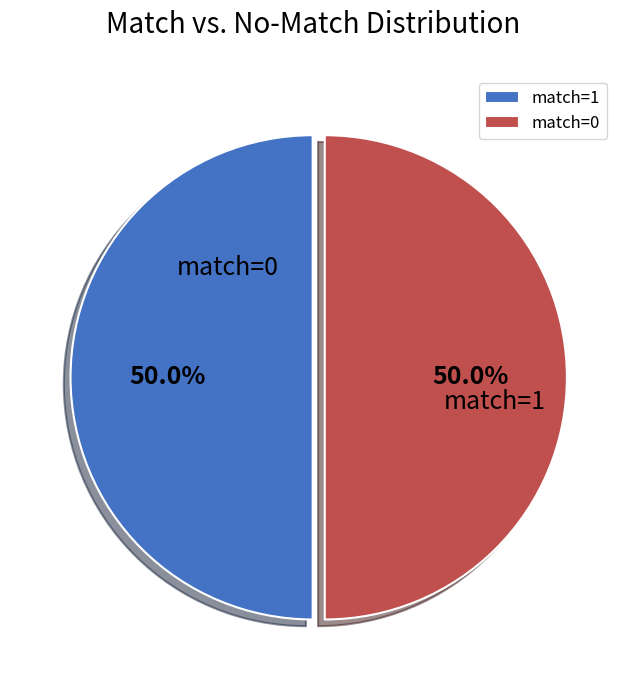

Is there a majority slice in this chart?

No